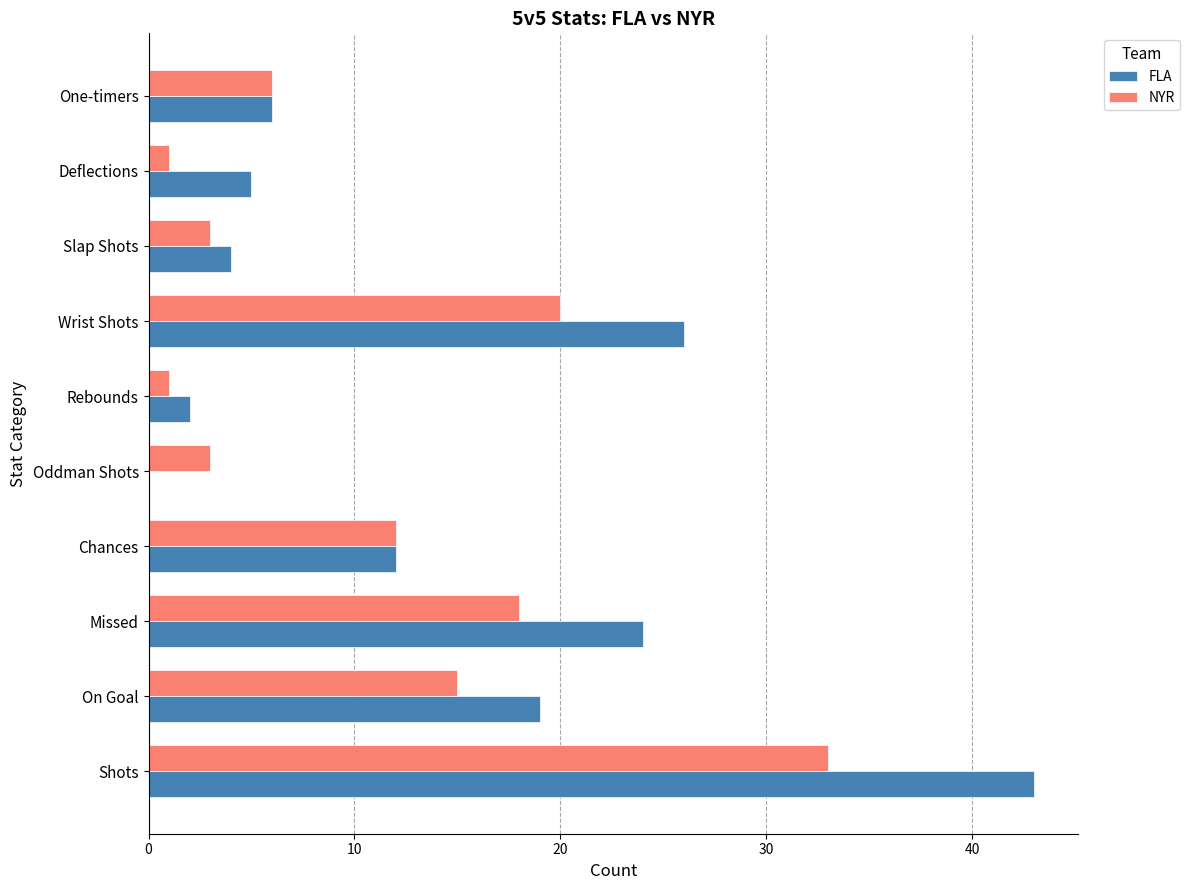

What is the highest value of the FLA series?

43